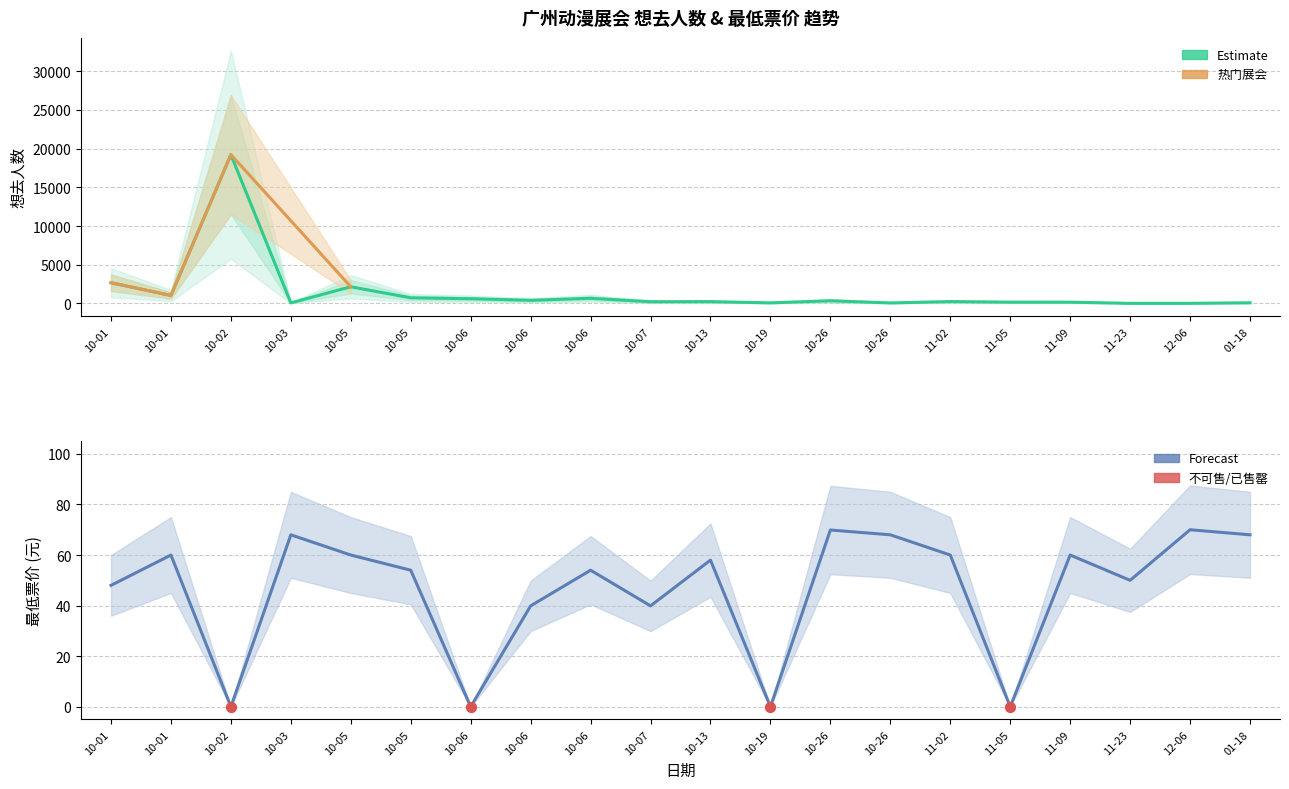

What is the total value across all series at 12-06?

86.0